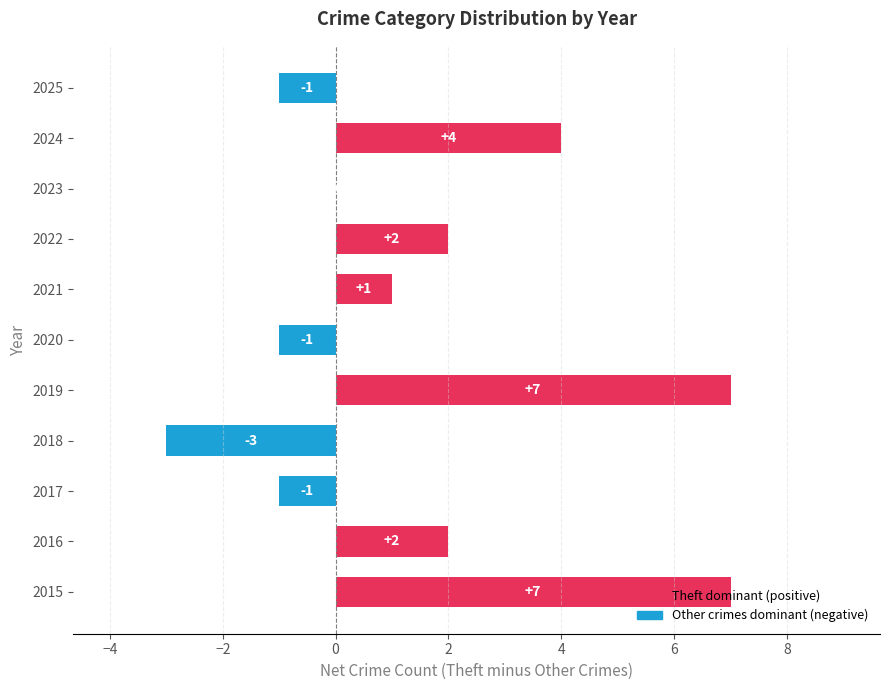

Is it true that Aggravated Assault equals -3 at 2017?

False